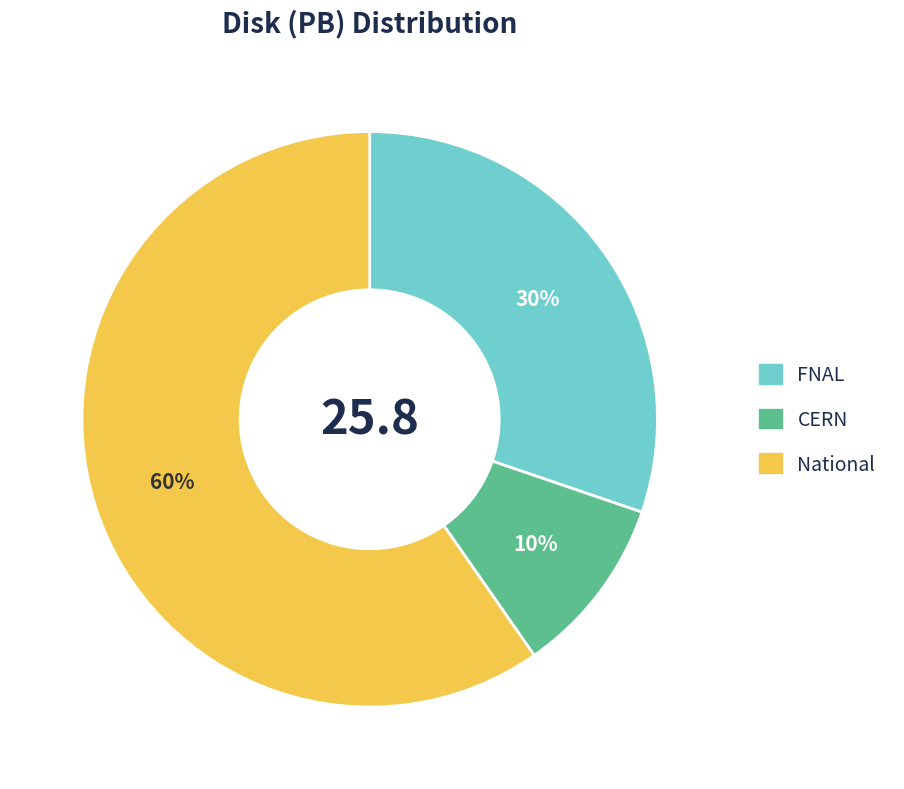

Combined, do National and CERN account for over 50%?

Yes